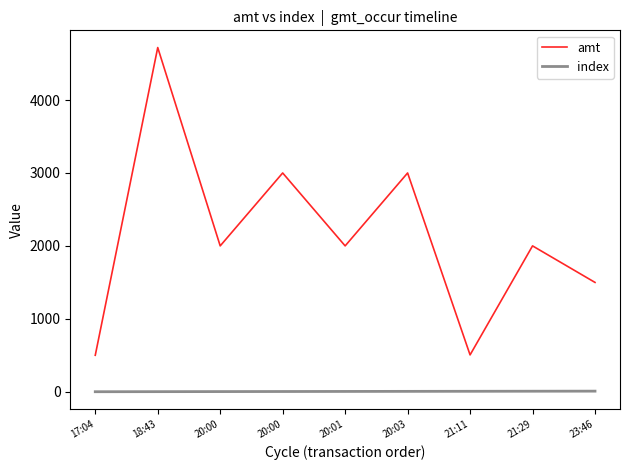

At which category does the chart reach its peak across all series?

18:43